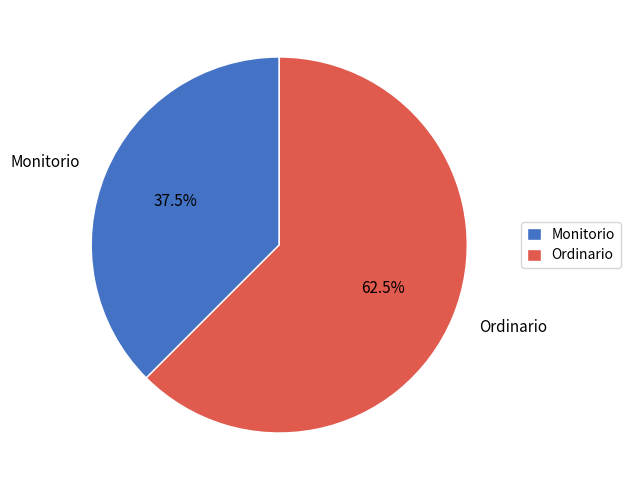

Rank the categories by value from highest to lowest.

Ordinario, Monitorio